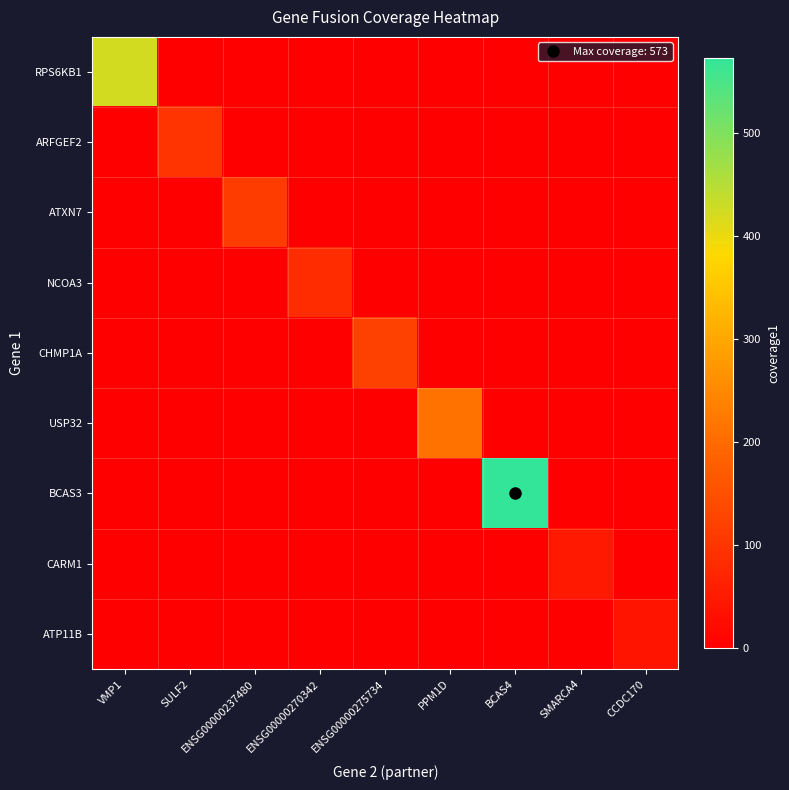

Reading left to right, what are all the values shown in this chart?

RPS6KB1: VMP1=422	SULF2=0	ENSG00000237480=0	ENSG00000270342=0	ENSG00000275734=0	PPM1D=0	BCAS4=0	SMARCA4=0	CCDC170=0
ARFGEF2: VMP1=0	SULF2=98	ENSG00000237480=0	ENSG00000270342=0	ENSG00000275734=0	PPM1D=0	BCAS4=0	SMARCA4=0	CCDC170=0
ATXN7: VMP1=0	SULF2=0	ENSG00000237480=114	ENSG00000270342=0	ENSG00000275734=0	PPM1D=0	BCAS4=0	SMARCA4=0	CCDC170=0
NCOA3: VMP1=0	SULF2=0	ENSG00000237480=0	ENSG00000270342=84	ENSG00000275734=0	PPM1D=0	BCAS4=0	SMARCA4=0	CCDC170=0
CHMP1A: VMP1=0	SULF2=0	ENSG00000237480=0	ENSG00000270342=0	ENSG00000275734=123	PPM1D=0	BCAS4=0	SMARCA4=0	CCDC170=0
USP32: VMP1=0	SULF2=0	ENSG00000237480=0	ENSG00000270342=0	ENSG00000275734=0	PPM1D=212	BCAS4=0	SMARCA4=0	CCDC170=0
BCAS3: VMP1=0	SULF2=0	ENSG00000237480=0	ENSG00000270342=0	ENSG00000275734=0	PPM1D=0	BCAS4=573	SMARCA4=0	CCDC170=0
CARM1: VMP1=0	SULF2=0	ENSG00000237480=0	ENSG00000270342=0	ENSG00000275734=0	PPM1D=0	BCAS4=0	SMARCA4=48	CCDC170=0
ATP11B: VMP1=0	SULF2=0	ENSG00000237480=0	ENSG00000270342=0	ENSG00000275734=0	PPM1D=0	BCAS4=0	SMARCA4=0	CCDC170=39